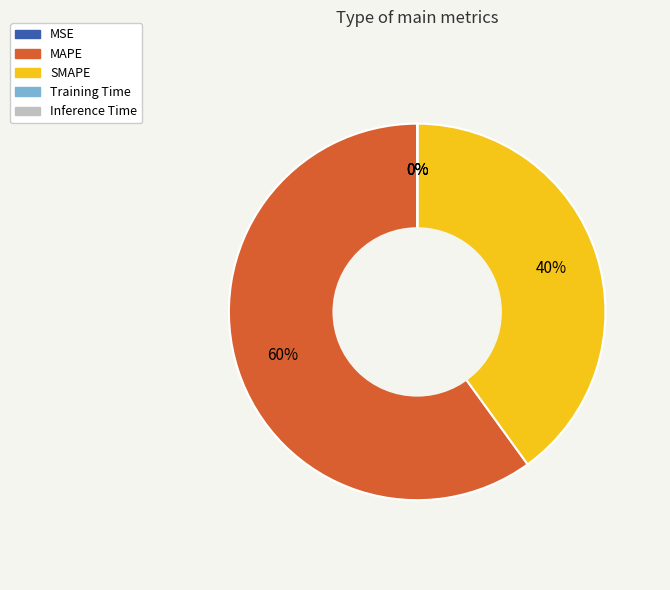

To the nearest percent, what is the difference between the largest and smallest slice percentages?

60%